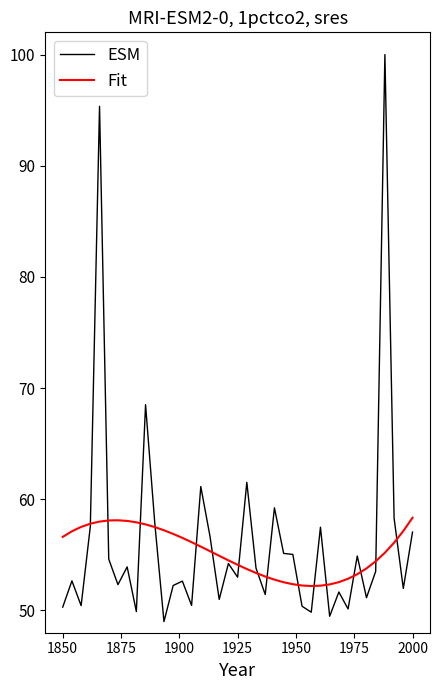

Rank the series by their average value, from lowest to highest.

Fit, ESM